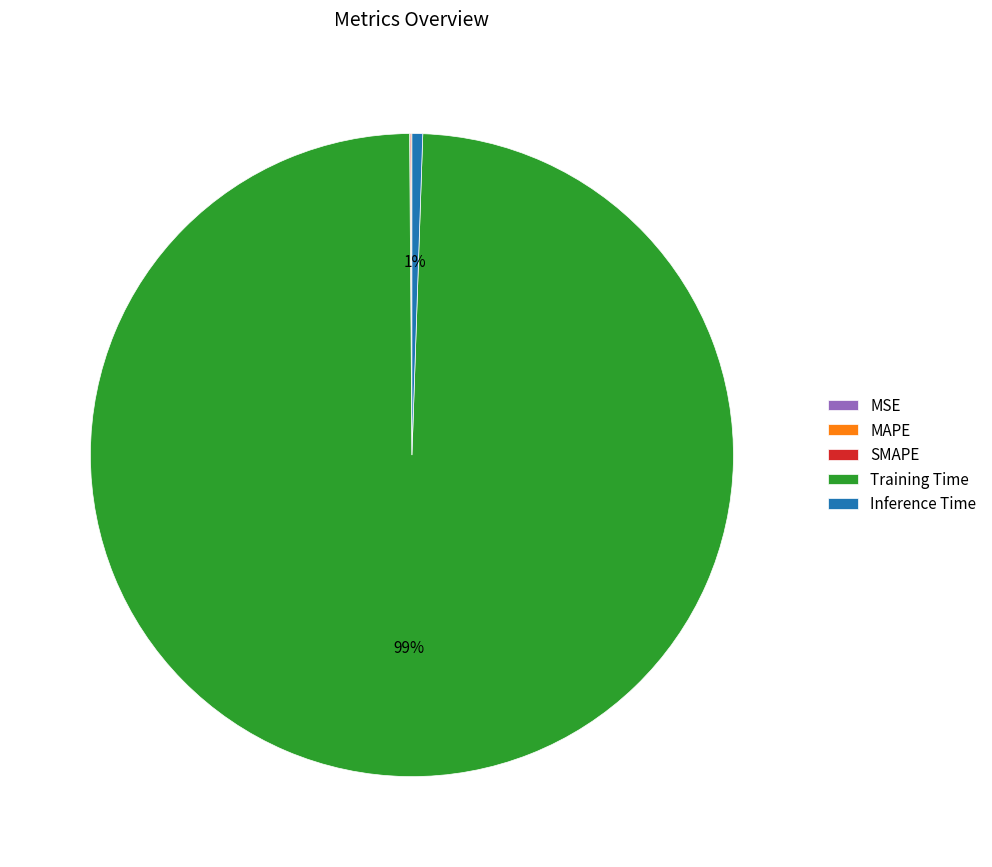

What percentage is the Training Time slice, to the nearest percent?

99%